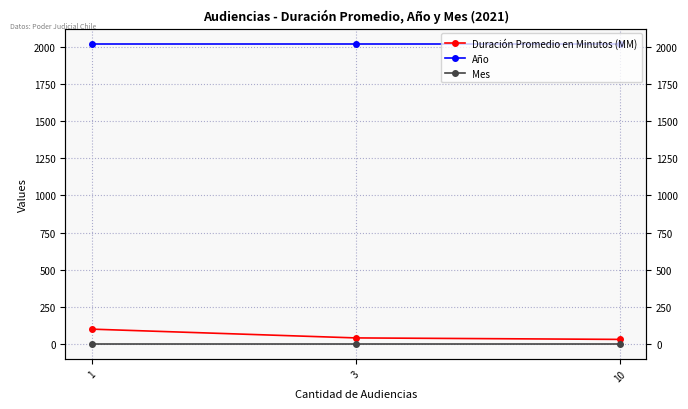

Rank the categories by Año value from lowest to highest.

1, 3, 10